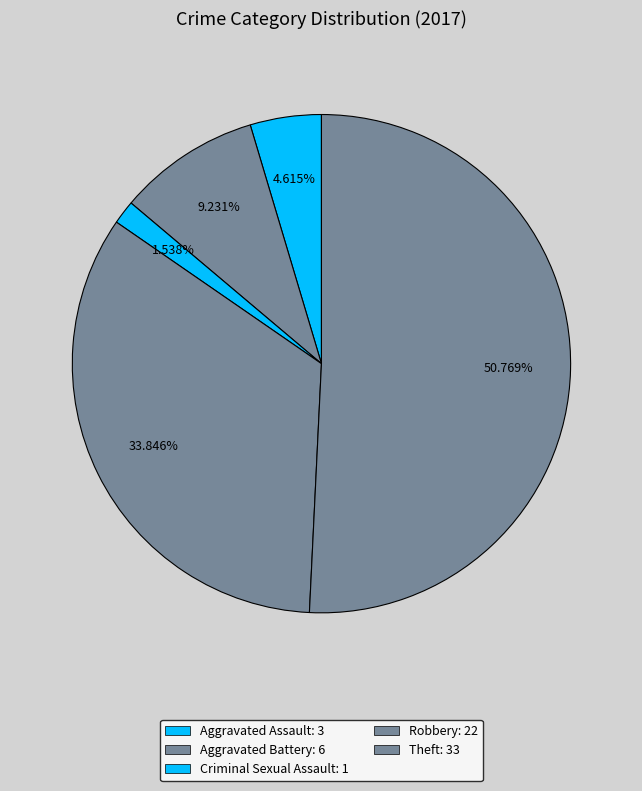

How many slices are in this pie chart?

5